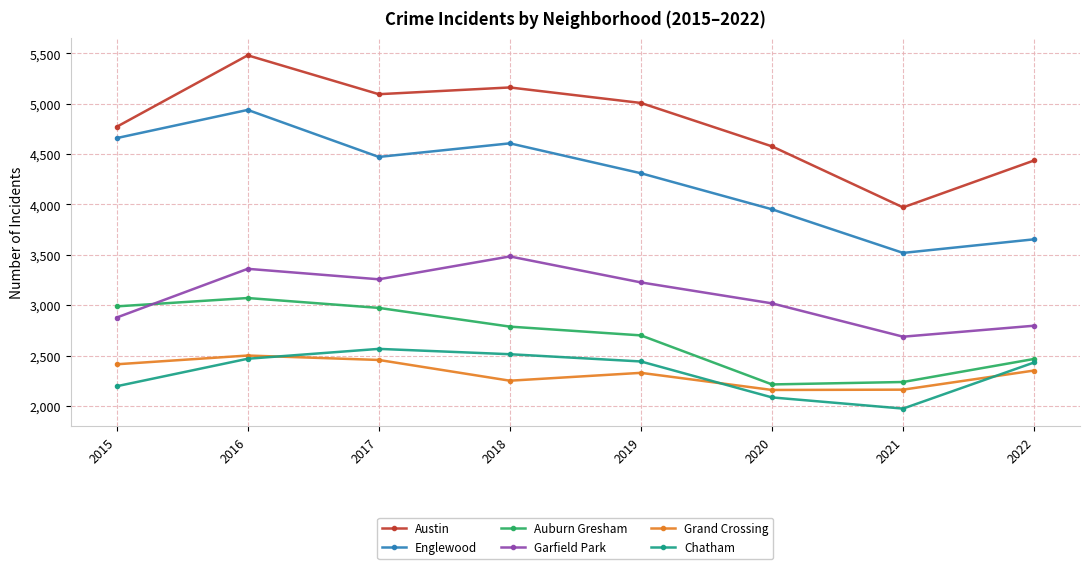

What is the greatest value displayed?

5481